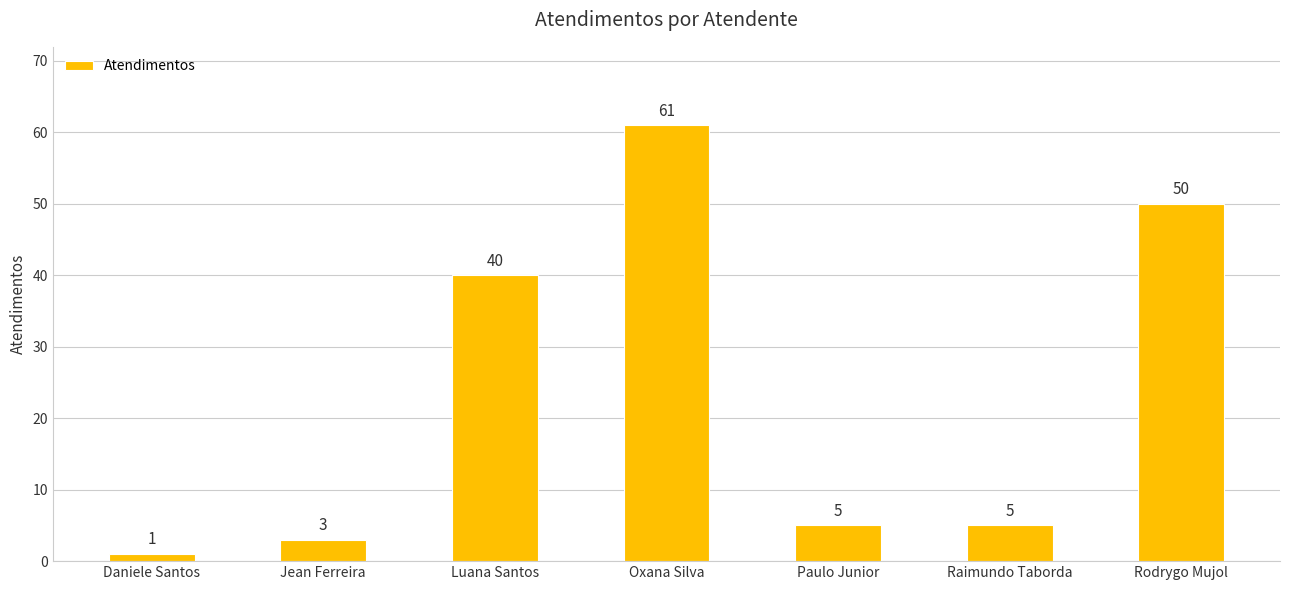

Where does the data first go above 5?

Luana Santos